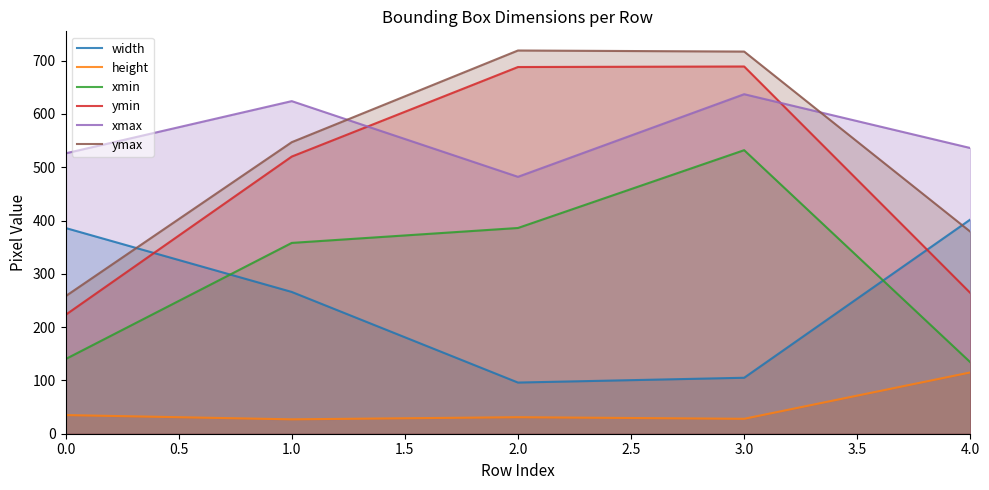

What position from the right is 2.0?

3